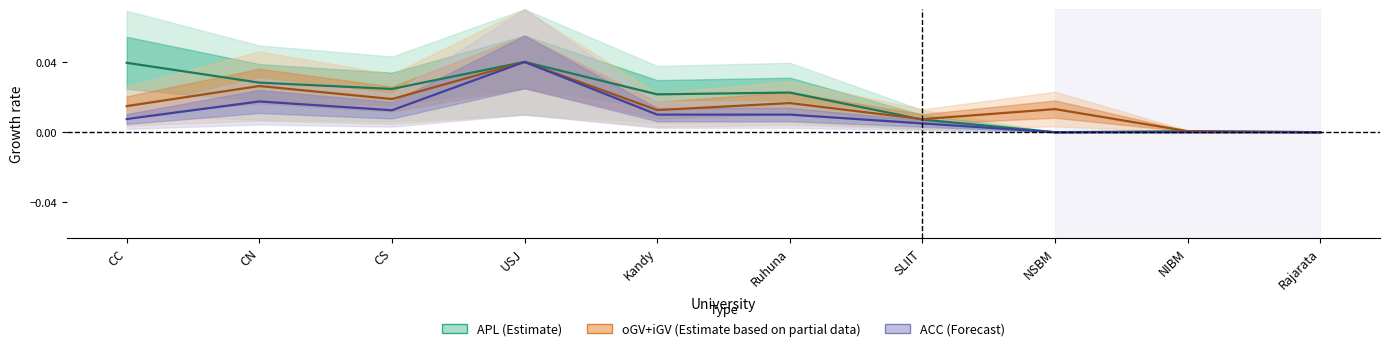

Is the value of ACC mid at CC greater than the value of oGV+iGV mid at CC?

No